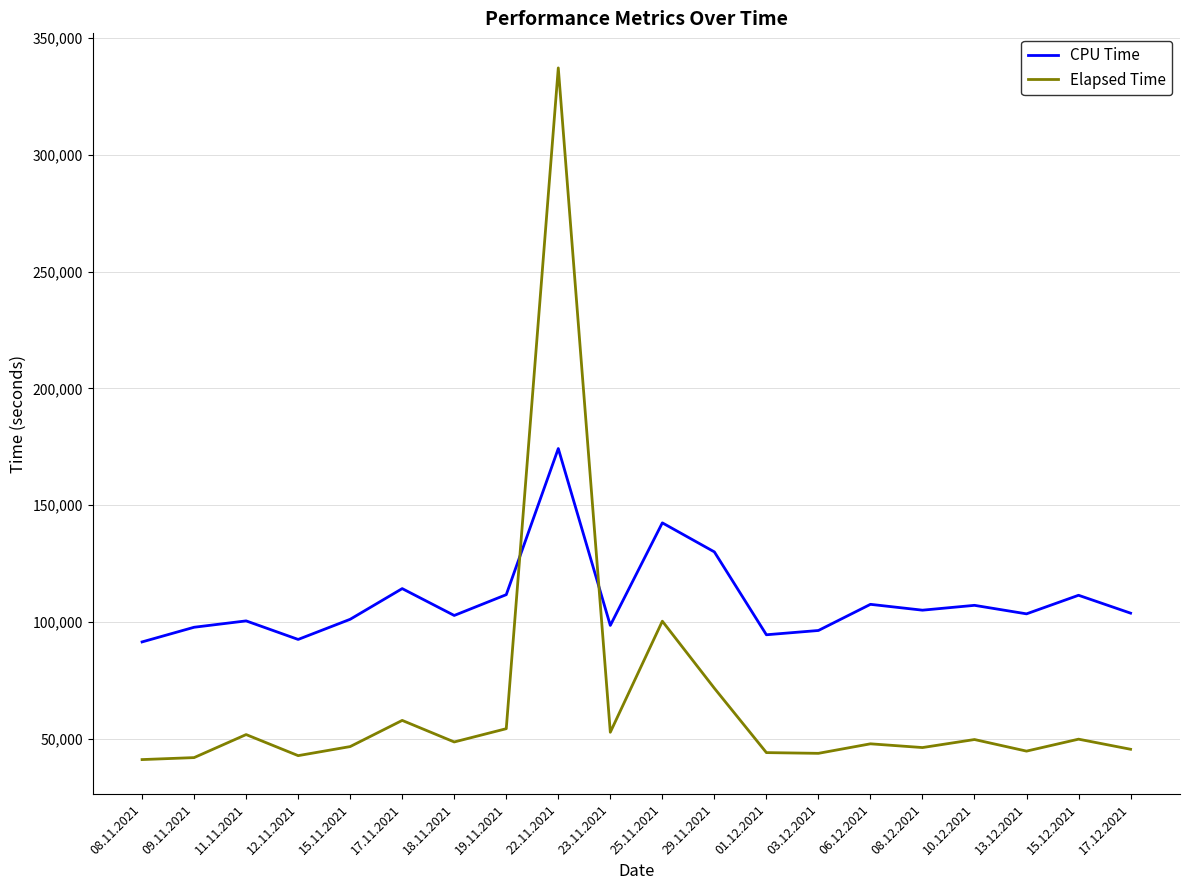

What is the lowest value of the CPU Time series?

91428.3